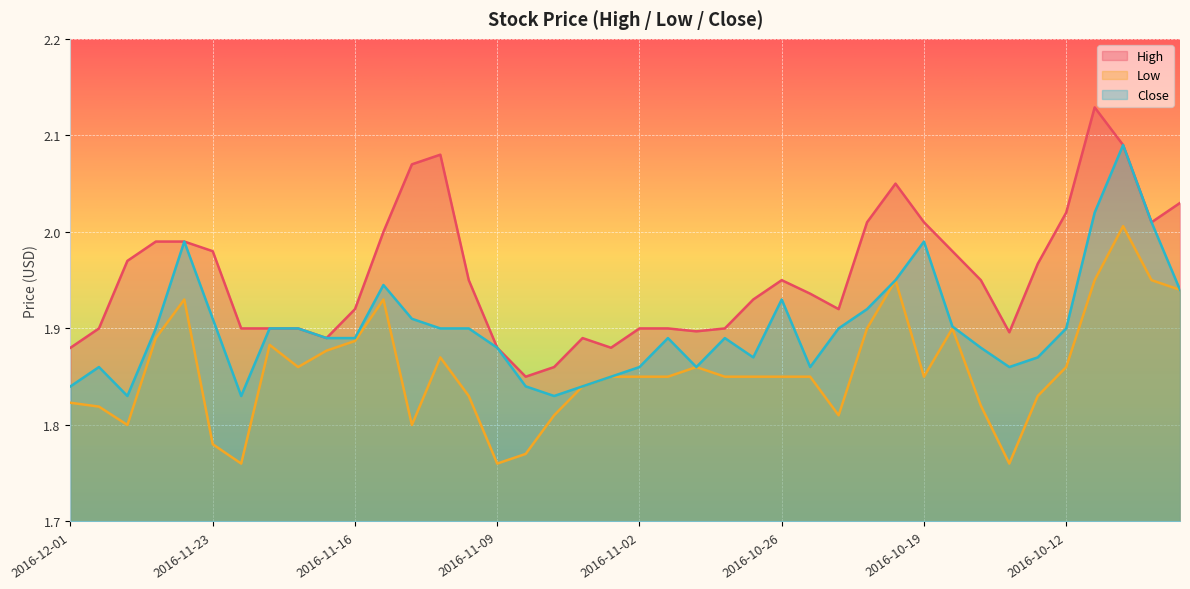

True or false: High and Close cross at least once.

False